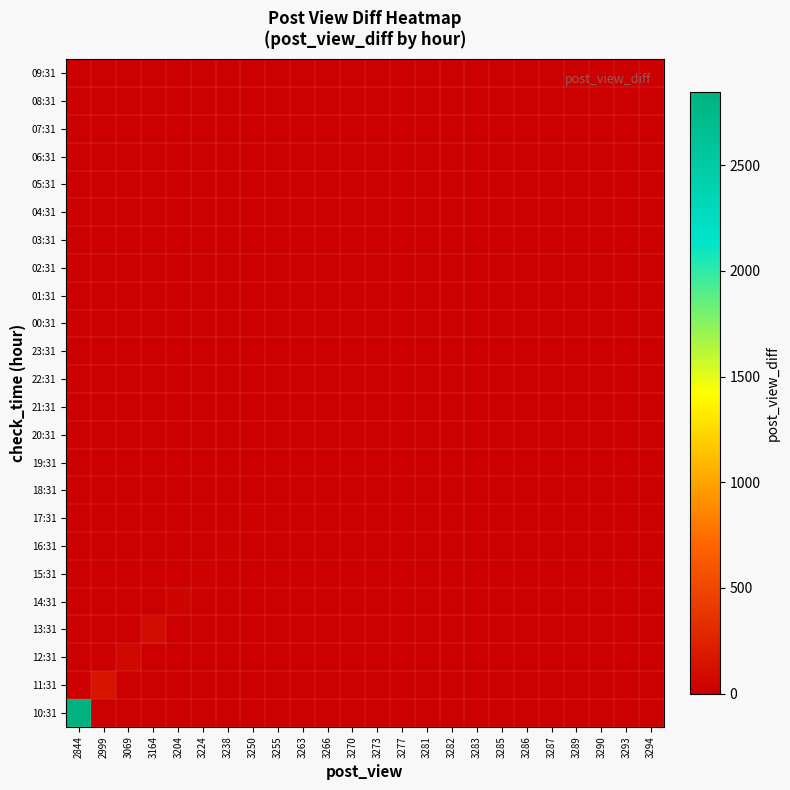

At how many categories does at least one series exceed 1643?

1